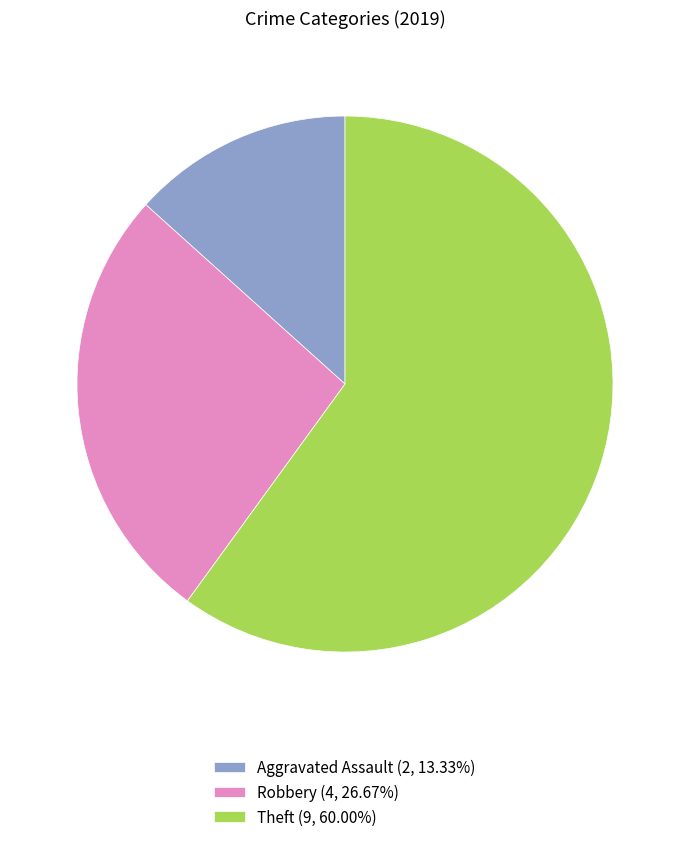

Is the sum of Aggravated Assault (2, 13.33%) and Theft (9, 60.00%) greater than half?

Yes